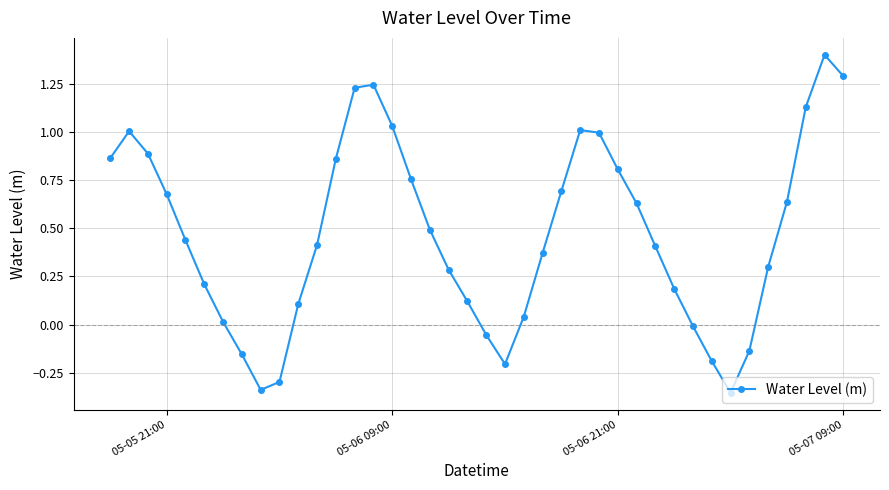

What is the greatest value displayed?

1.4